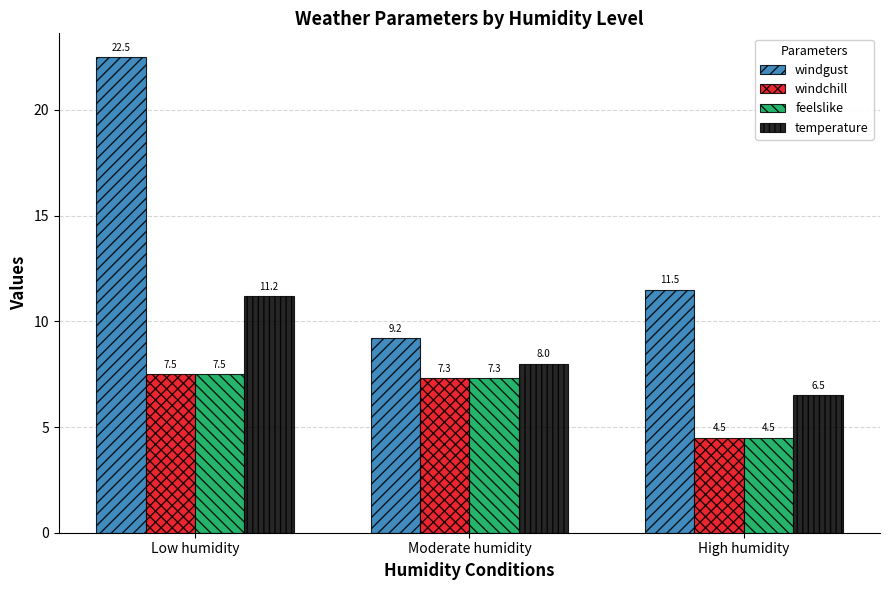

What is the average value of the windgust series?

14.4